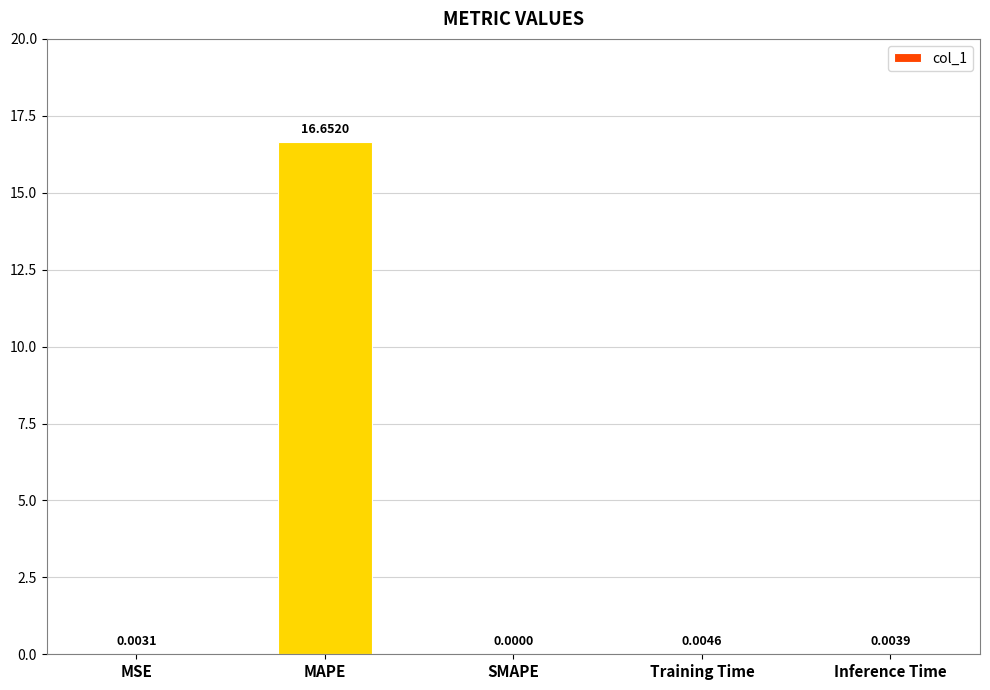

What is the sum of the values at Inference Time and MAPE?

16.7